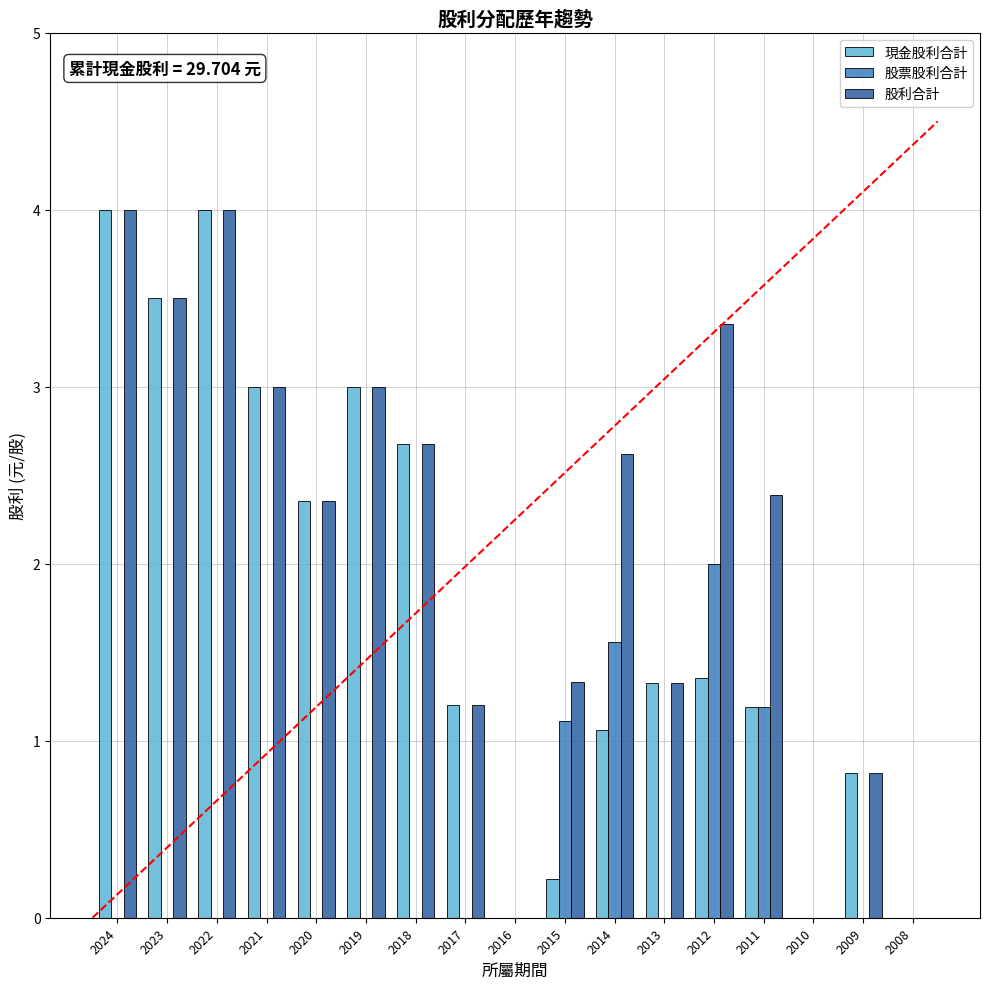

Reading left to right, extract all data points from this chart.

現金股利合計: 4.0	3.5	4.0	3.0	2.4	3.0	2.7	1.2	0.0	0.2	1.1	1.3	1.4	1.2	0.0	0.8	0.0
股票股利合計: 0.0	0.0	0.0	0.0	0.0	0.0	0.0	0.0	0.0	1.1	1.6	0.0	2.0	1.2	0.0	0.0	0.0
股利合計: 4.0	3.5	4.0	3.0	2.4	3.0	2.7	1.2	0.0	1.3	2.6	1.3	3.4	2.4	0.0	0.8	0.0